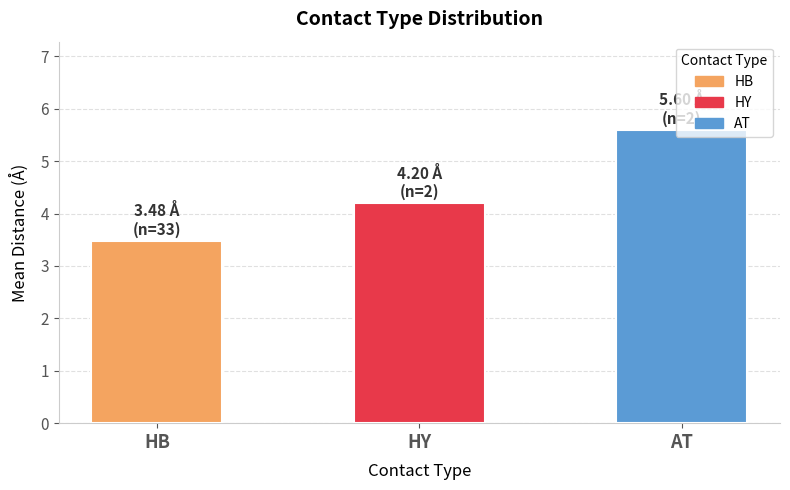

The chart shows a value of 7.1 at HY. True or false?

False